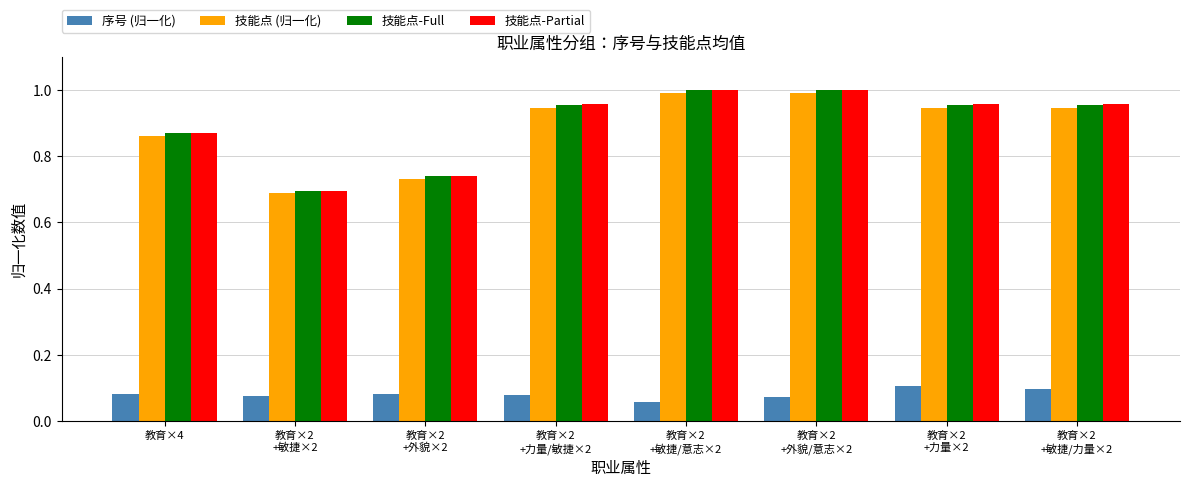

At how many categories does at least one series exceed 0?

8